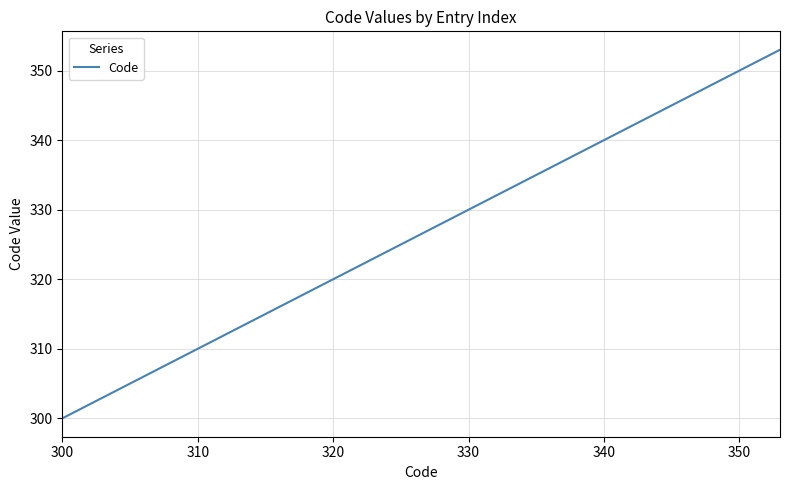

Count the number of data series in this chart.

1